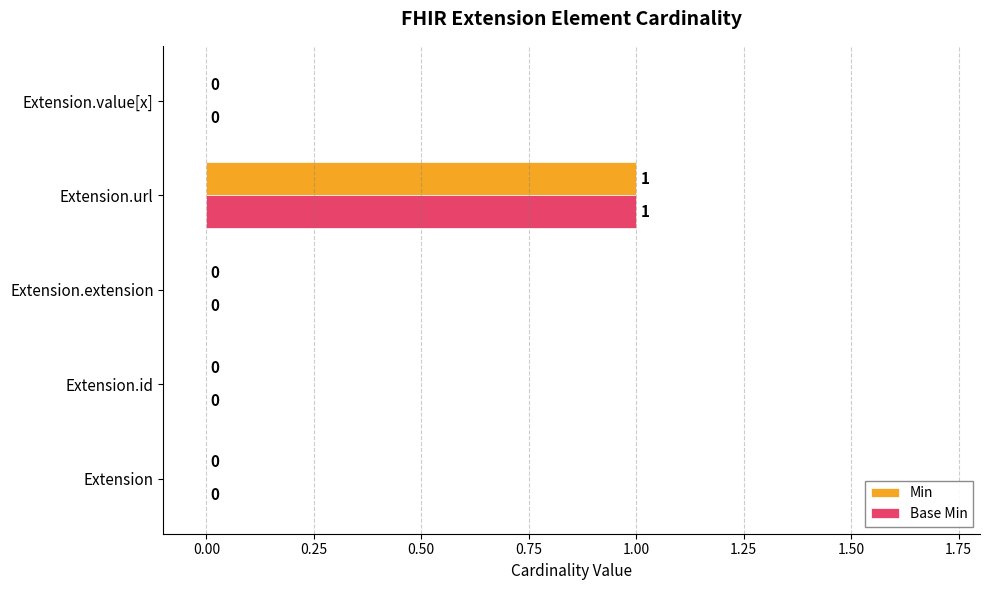

Which label corresponds to the largest value in the chart?

Extension.url